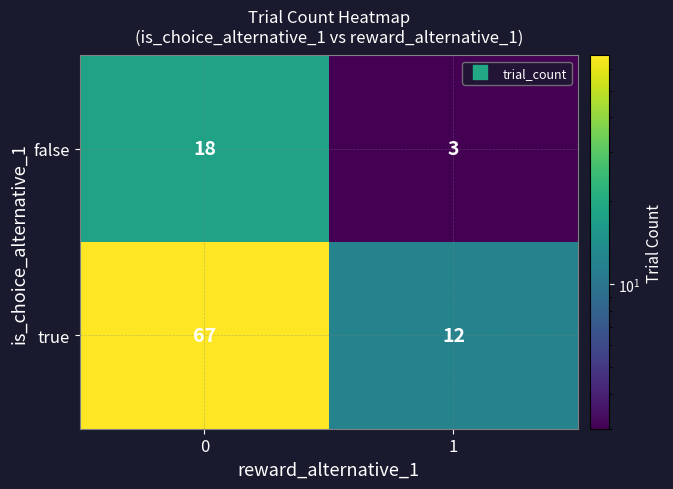

List the series in order of their peak value, highest first.

true, false